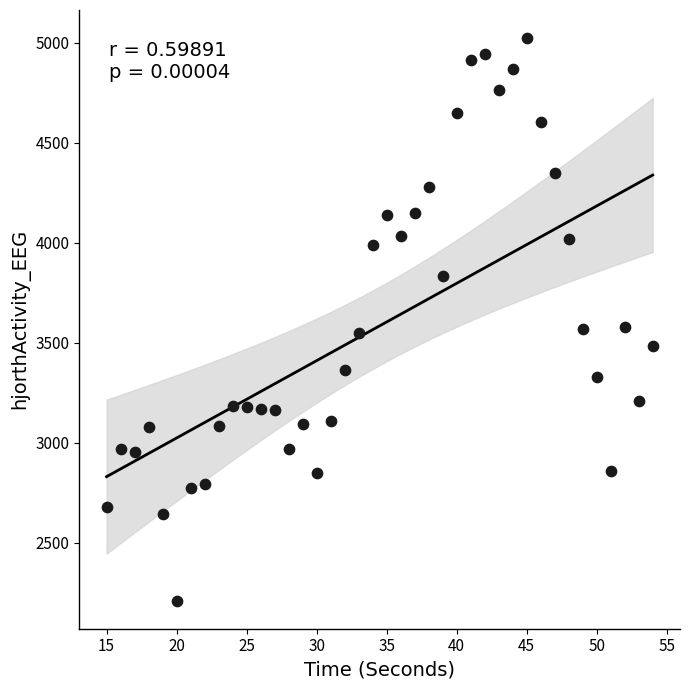

What is the range of X values (max minus min)?

39.0